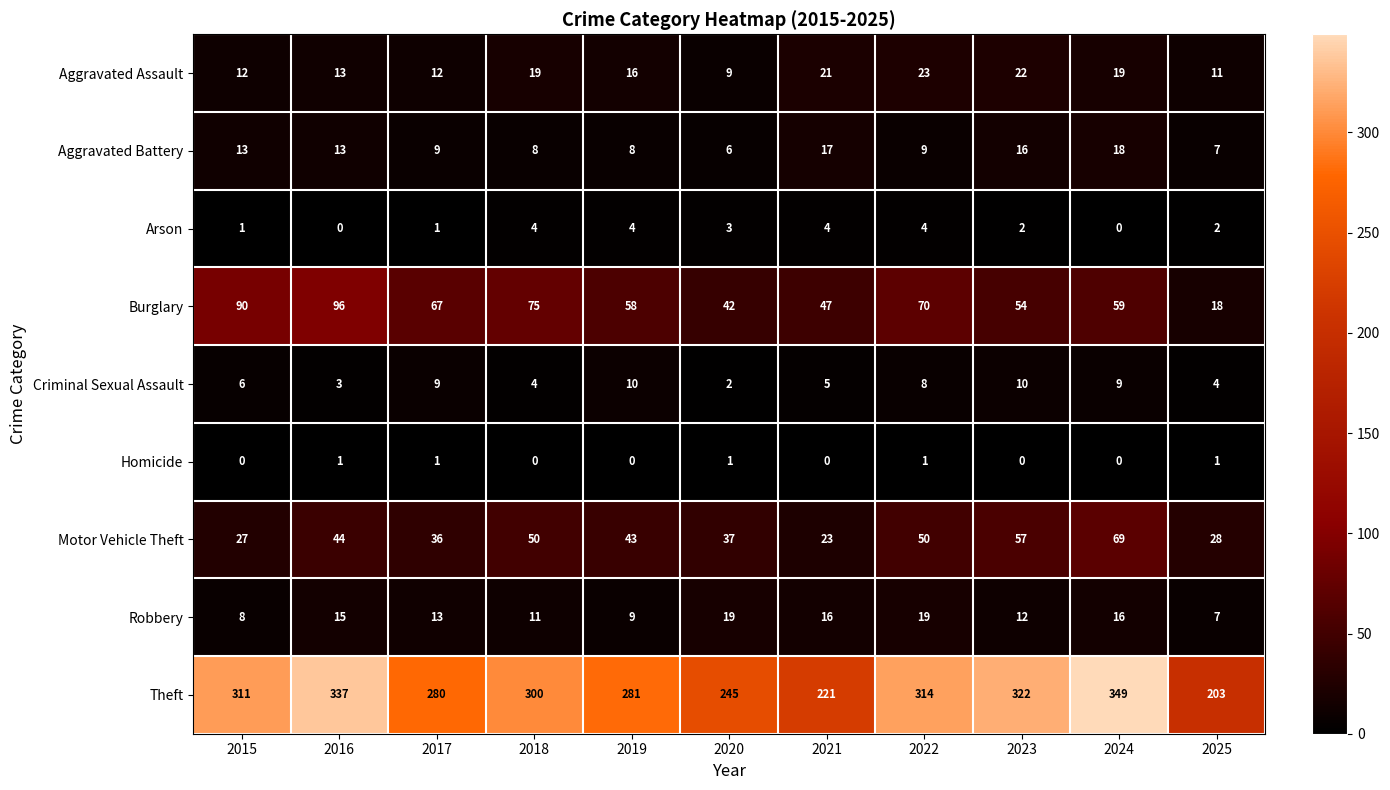

At which category is the sum across all series the highest?

2024